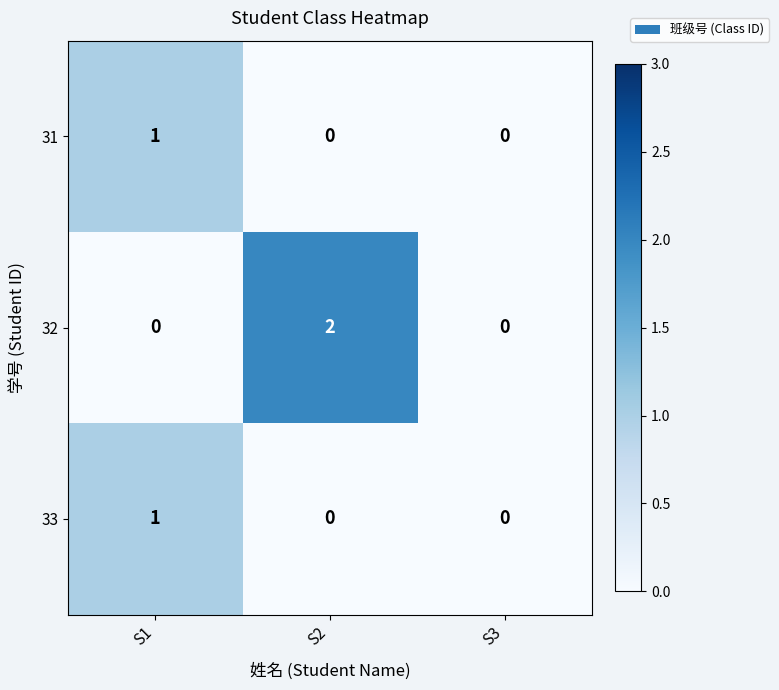

Reading left to right, what are all the values shown in this chart?

31: 1	0	0
32: 0	2	0
33: 1	0	0